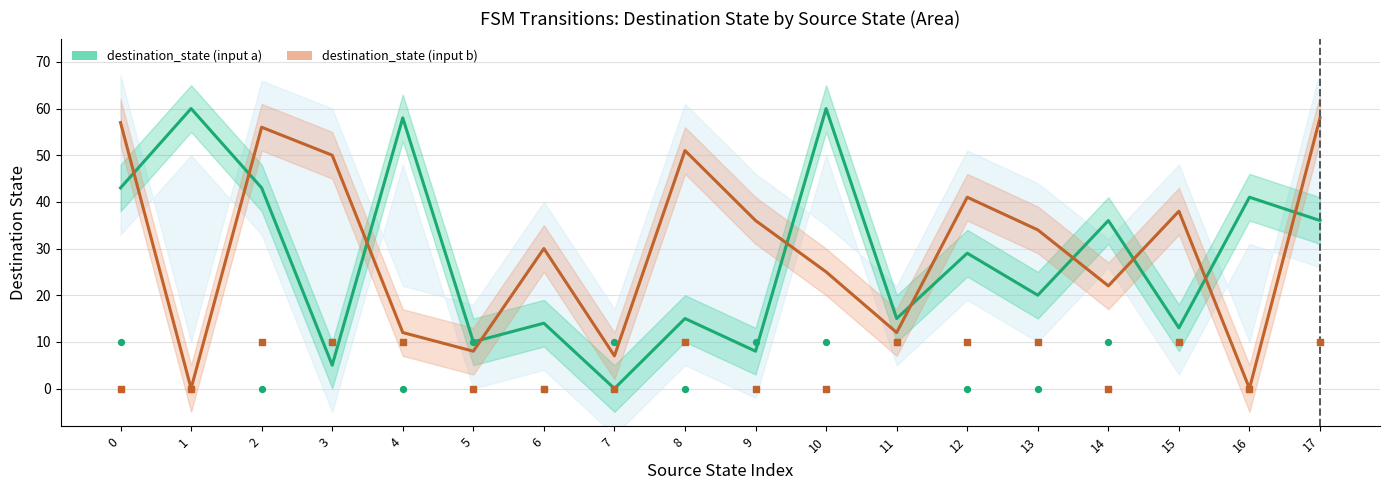

Which series has the largest Y range (max minus min)?

destination_state (input a)